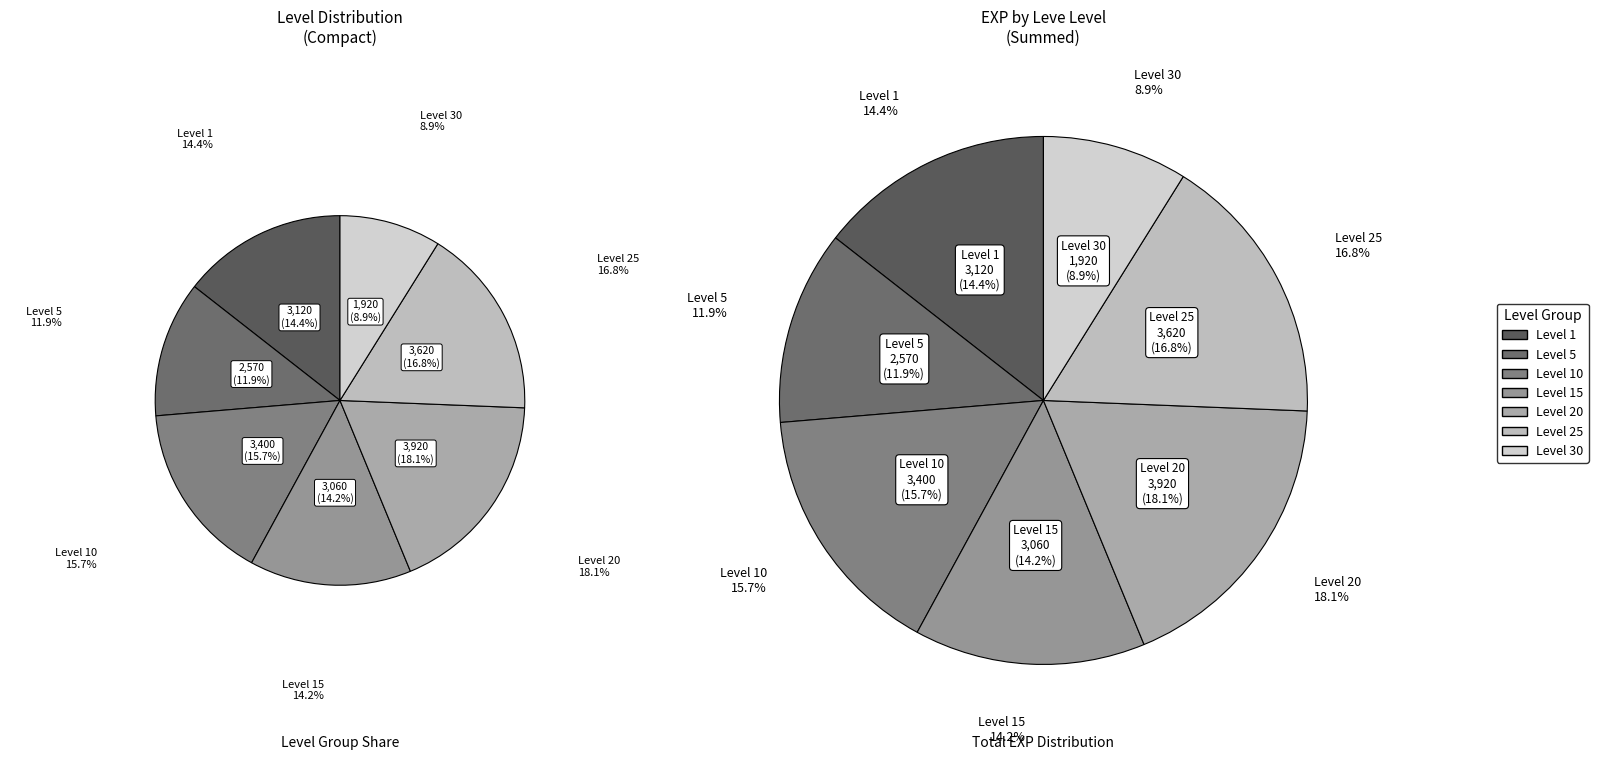

Is it true that 30 is 1% of the pie?

False